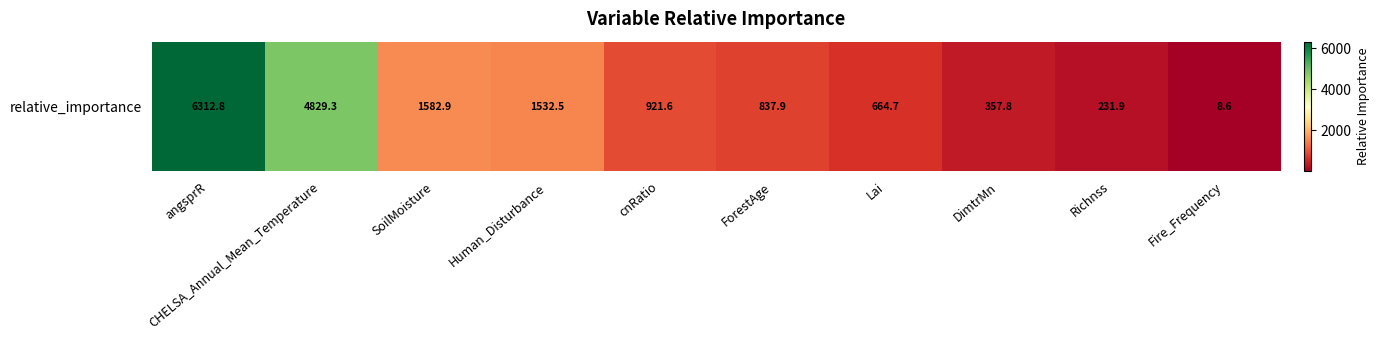

Between SoilMoisture and Human_Disturbance, which is larger?

SoilMoisture